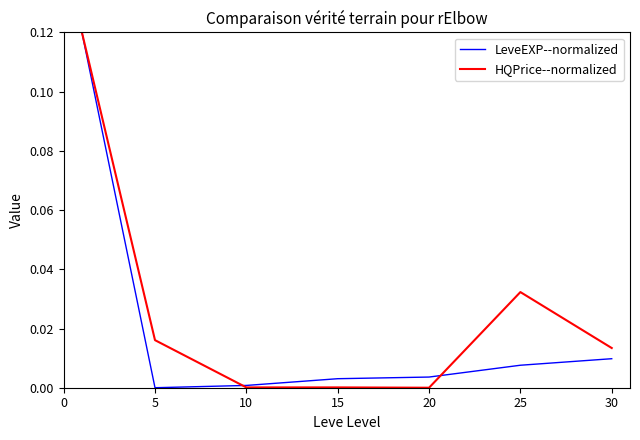

In LeveEXP--normalized, how many points are lower than both neighbors (excluding endpoints)?

1